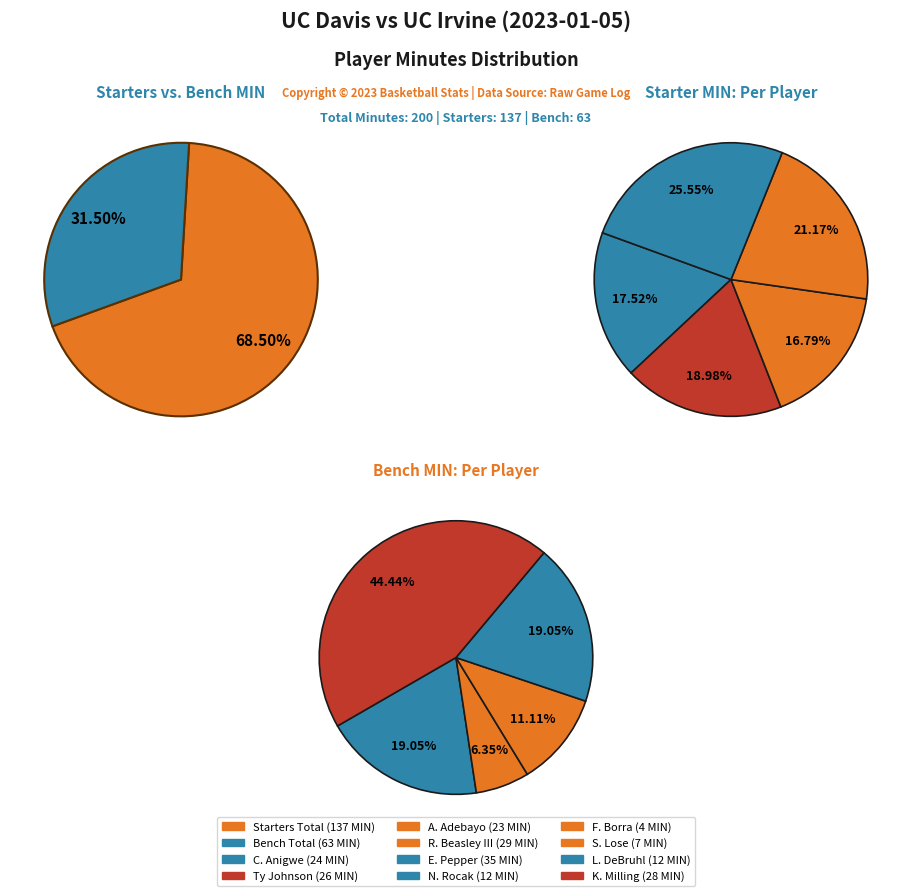

What is the change in value from A. Adebayo to R. Beasley III?

+6